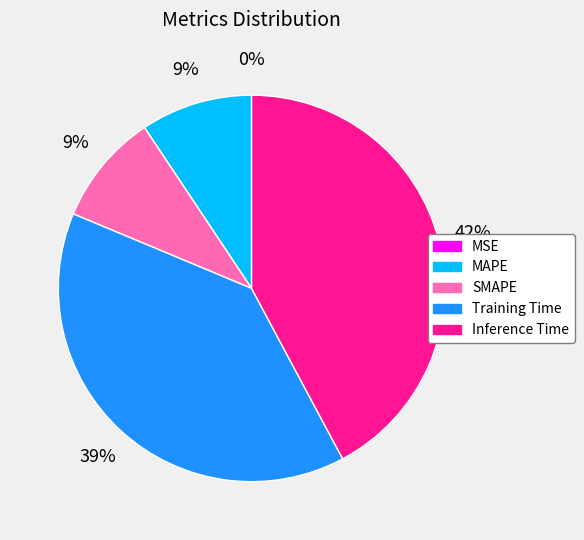

True or false: Training Time accounts for 39% of the total.

True